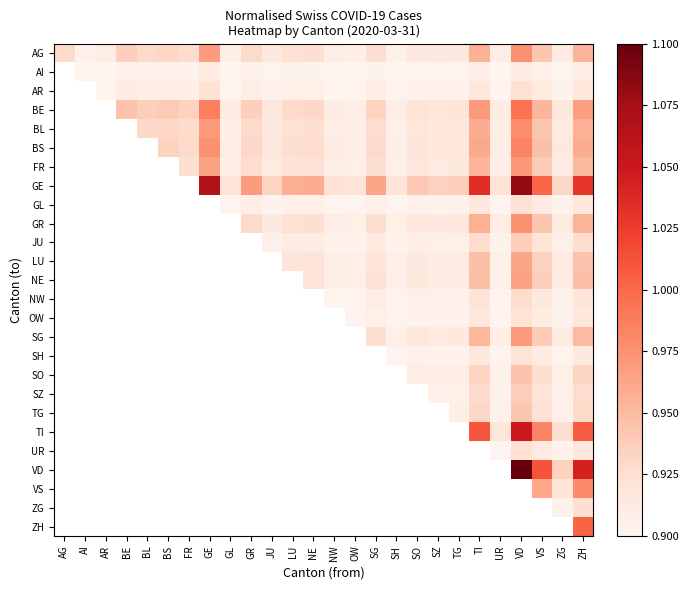

What value does the GL series have at GL?

0.9